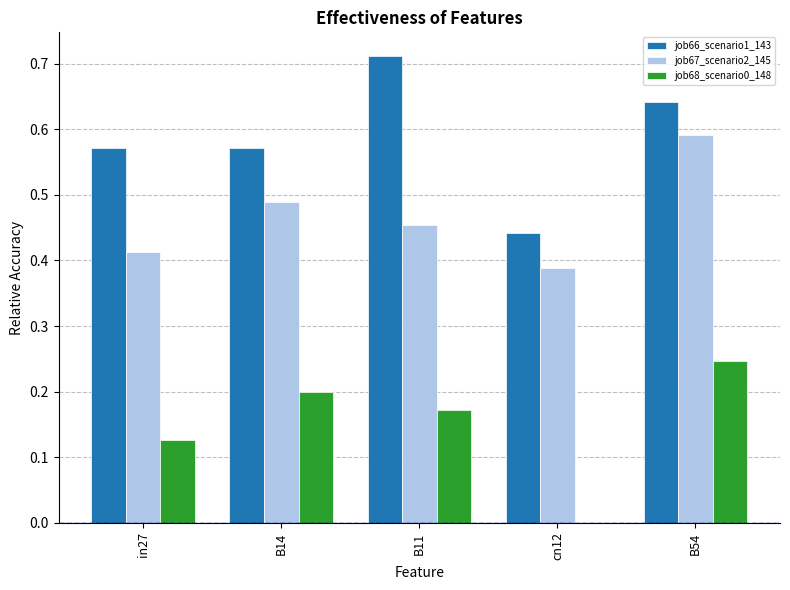

Which category has the highest value in the job68_scenario0_148 series?

B54